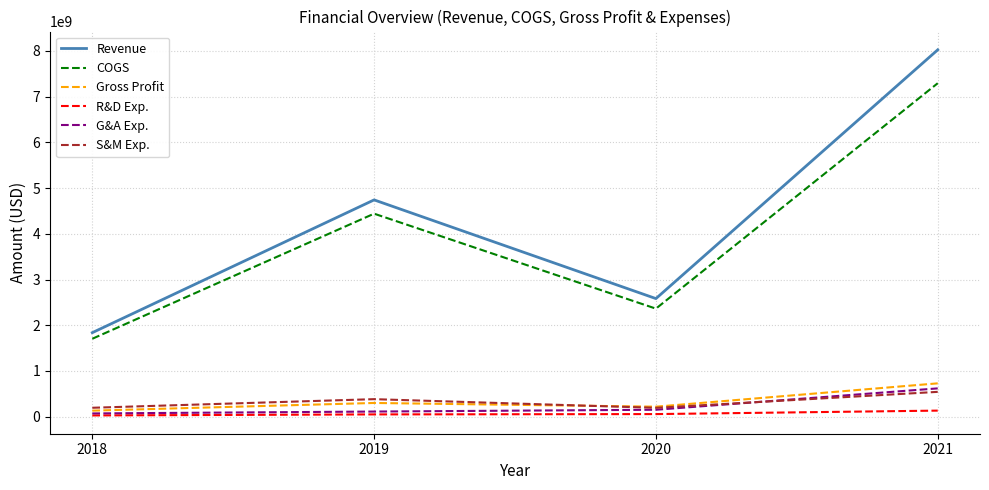

What is the maximum value shown in the chart?

8021000000